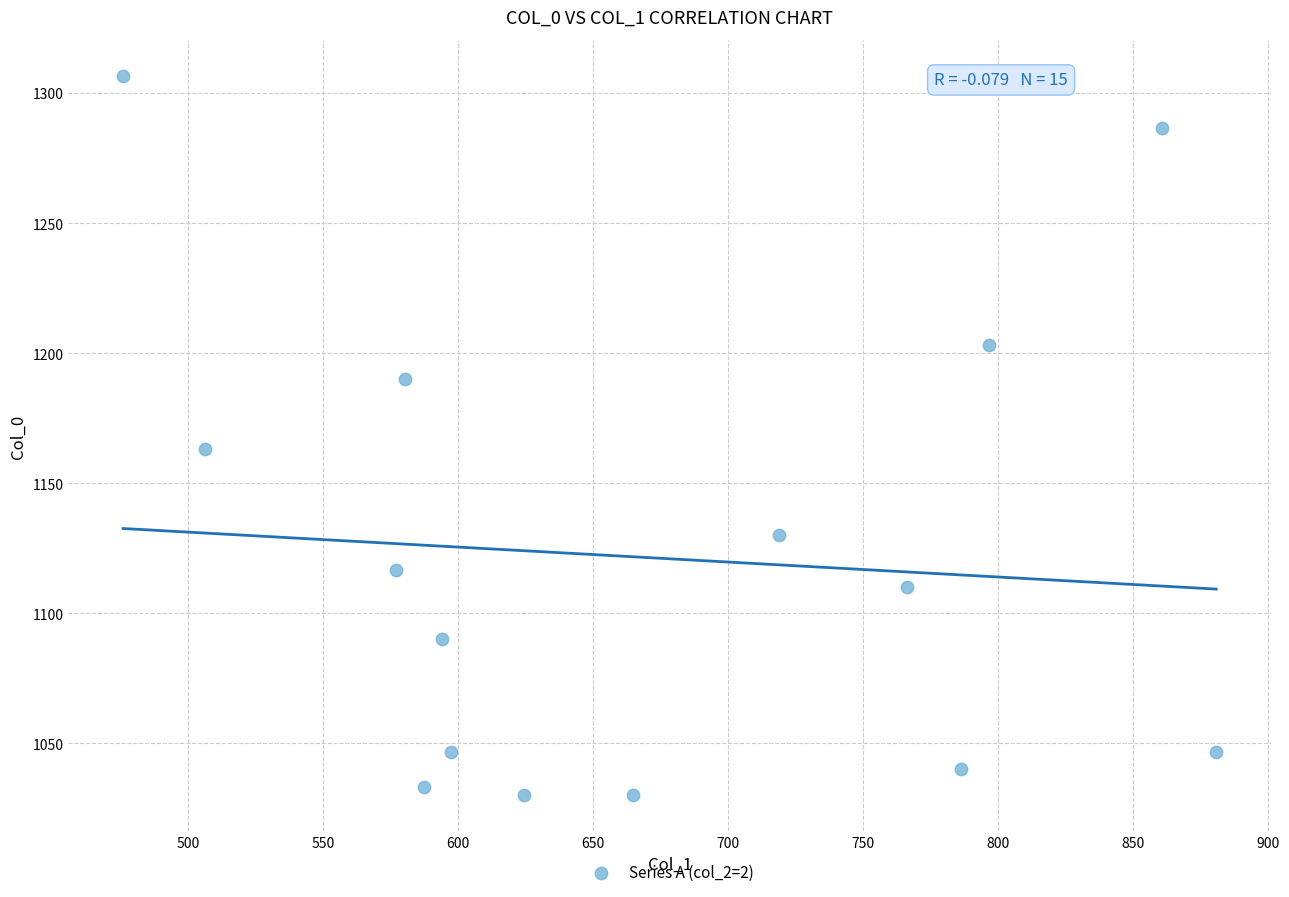

What Y value in the scatter plot is closest to 1168?

1163.3